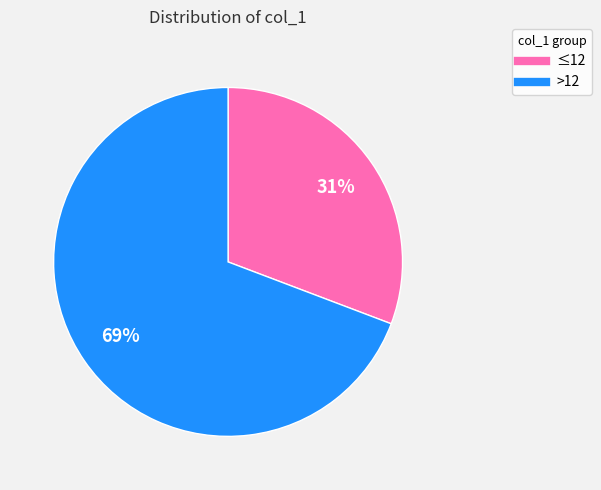

To the nearest percent, what is the average slice percentage?

50%